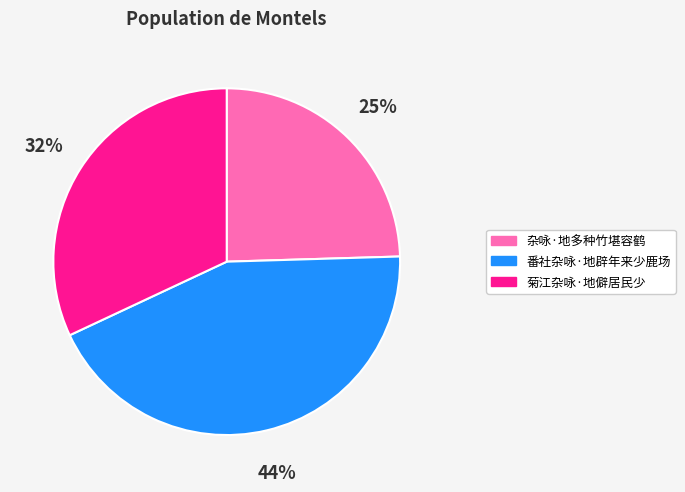

How many segments does this pie chart have?

3